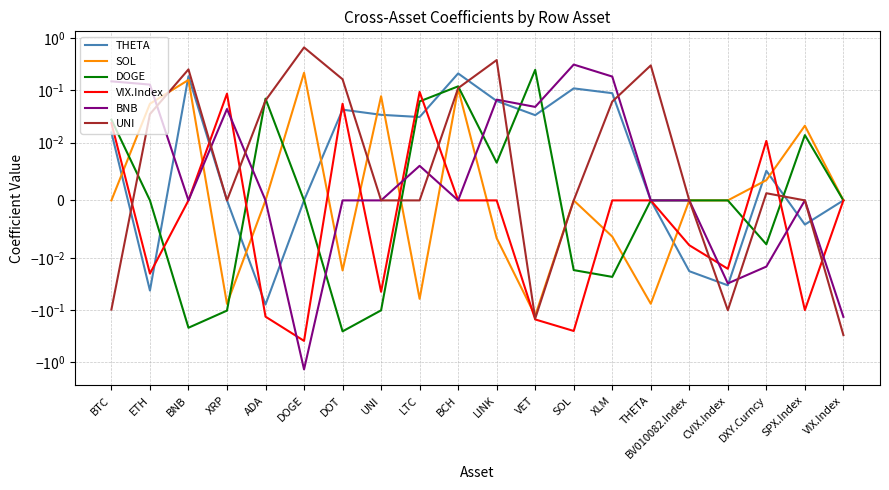

Reading left to right, list all the values displayed in this chart.

THETA: 0.0	-0.0	0.2	0.0	-0.1	0.0	0.0	0.0	0.0	0.2	0.1	0.0	0.1	0.1	0.0	-0.0	-0.0	0.0	-0.0	0.0
SOL: 0.0	0.1	0.2	-0.1	0.0	0.2	-0.0	0.1	-0.1	0.1	-0.0	-0.1	0.0	-0.0	-0.1	0.0	0.0	0.0	0.0	0.0
DOGE: 0.0	0.0	-0.2	-0.1	0.1	0.0	-0.3	-0.1	0.1	0.1	0.0	0.2	-0.0	-0.0	0.0	0.0	0.0	-0.0	0.0	0.0
VIX.Index: 0.0	-0.0	0.0	0.1	-0.1	-0.4	0.1	-0.0	0.1	0.0	0.0	-0.1	-0.2	0.0	0.0	-0.0	-0.0	0.0	-0.1	0.0
BNB: 0.1	0.1	0.0	0.0	0.0	-1.4	0.0	0.0	0.0	0.0	0.1	0.0	0.3	0.2	0.0	0.0	-0.0	-0.0	0.0	-0.1
UNI: -0.1	0.0	0.3	0.0	0.1	0.7	0.2	0.0	0.0	0.1	0.4	-0.1	0.0	0.1	0.3	0.0	-0.1	0.0	0.0	-0.3